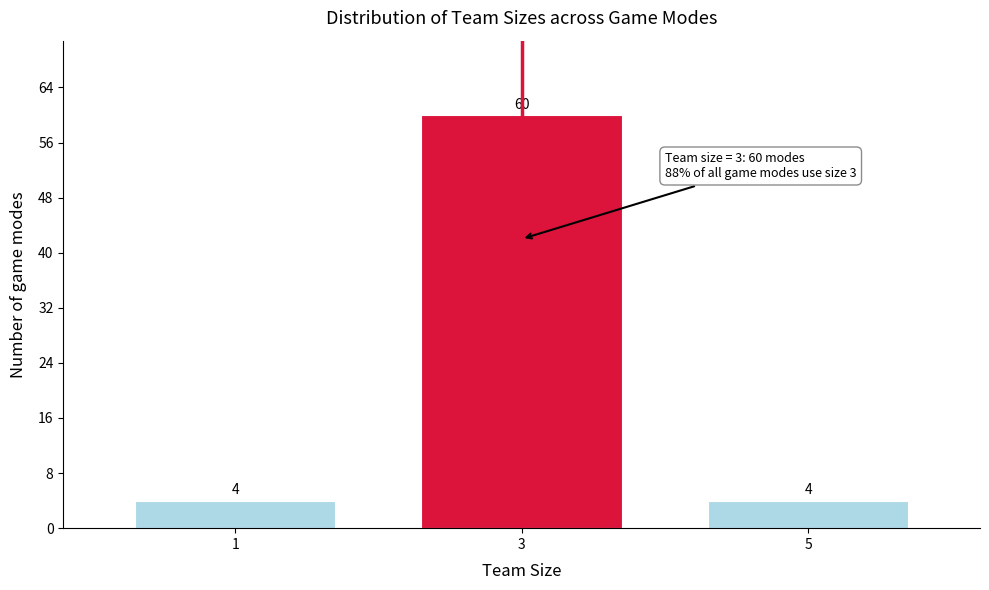

Reading right to left, extract all data points from this chart.

4	60	4